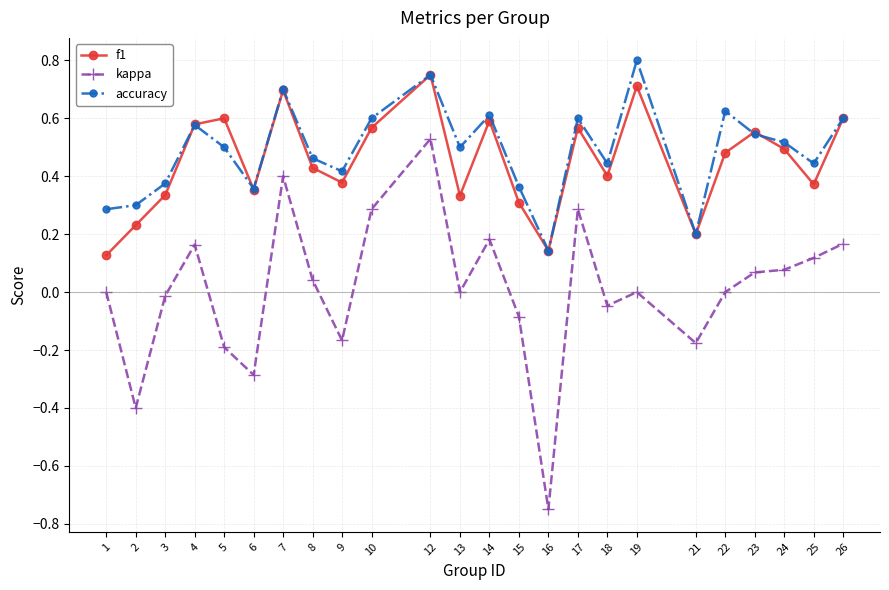

Which series changed the most between 6 and 9?

kappa